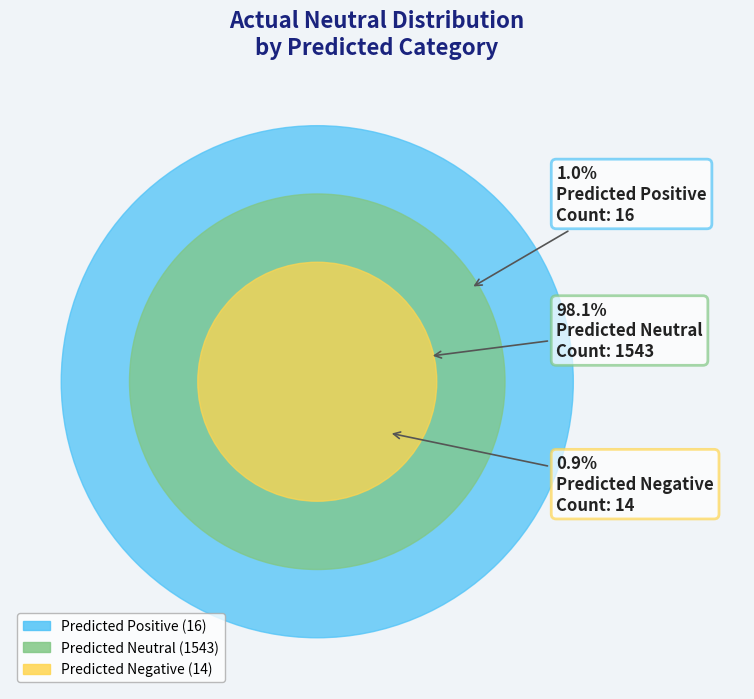

The Predicted Negative slice represents 10% of the pie. True or false?

False